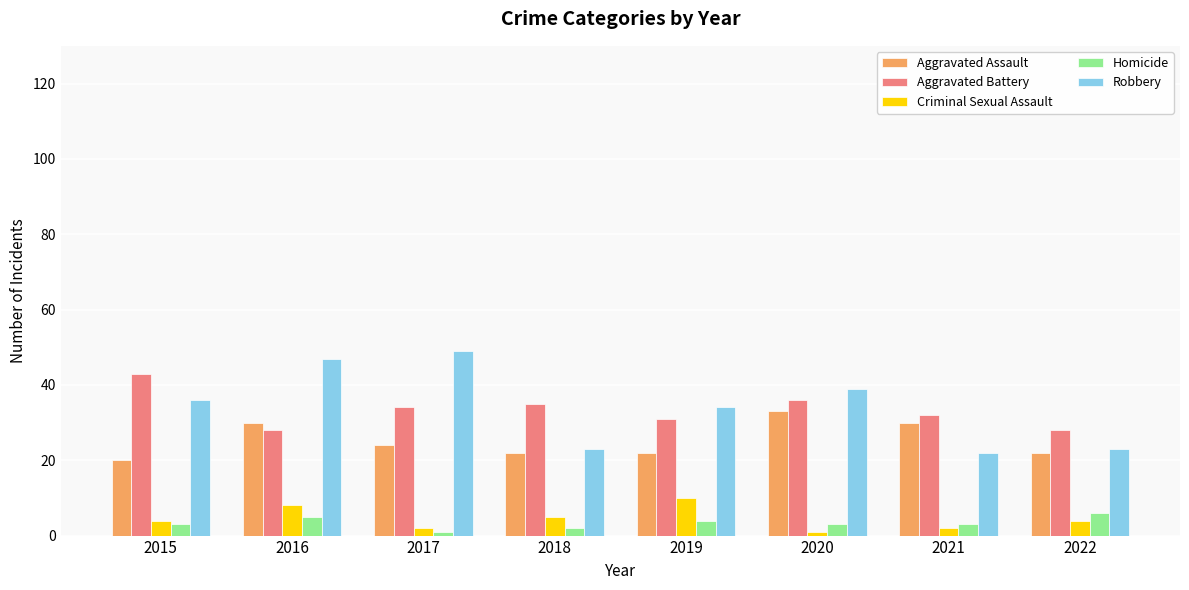

Are the bars grouped side by side (vs. stacked)?

Yes